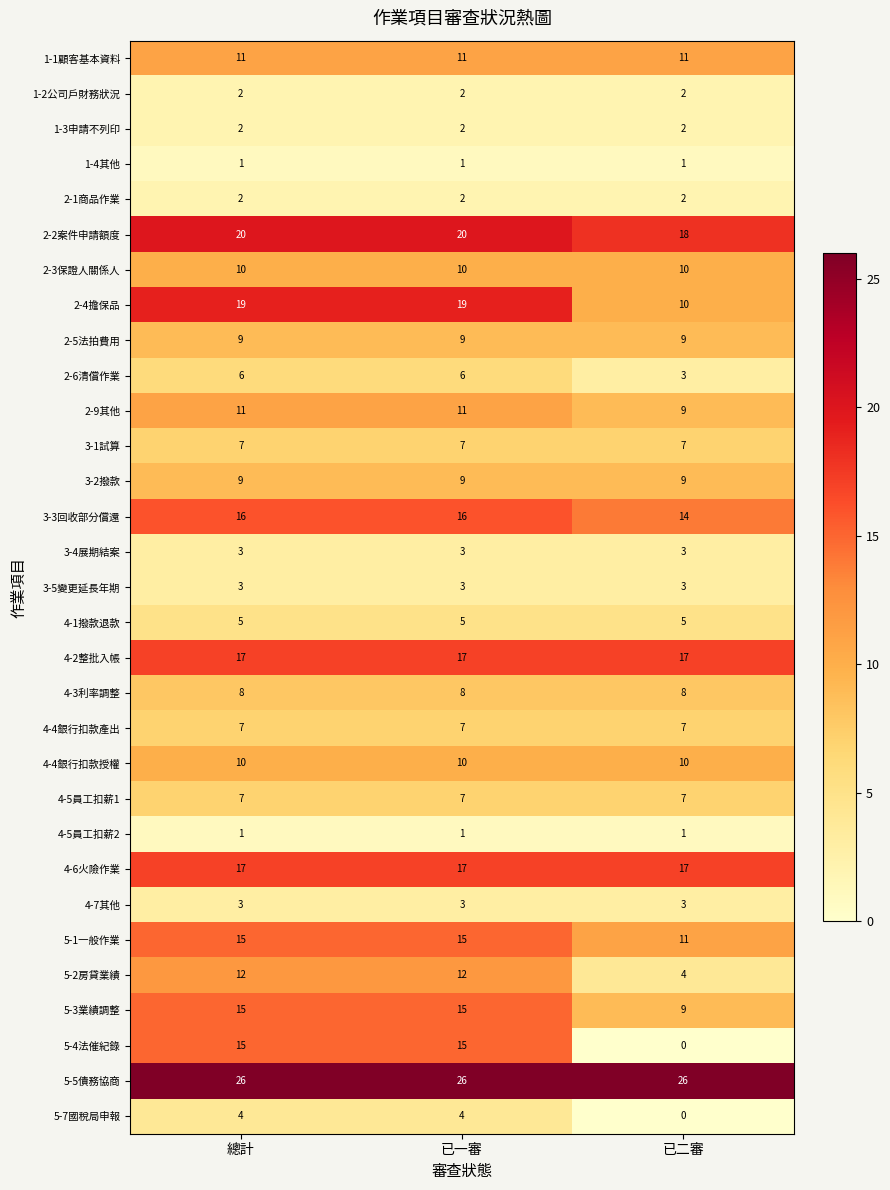

What is the maximum value shown in the chart?

26